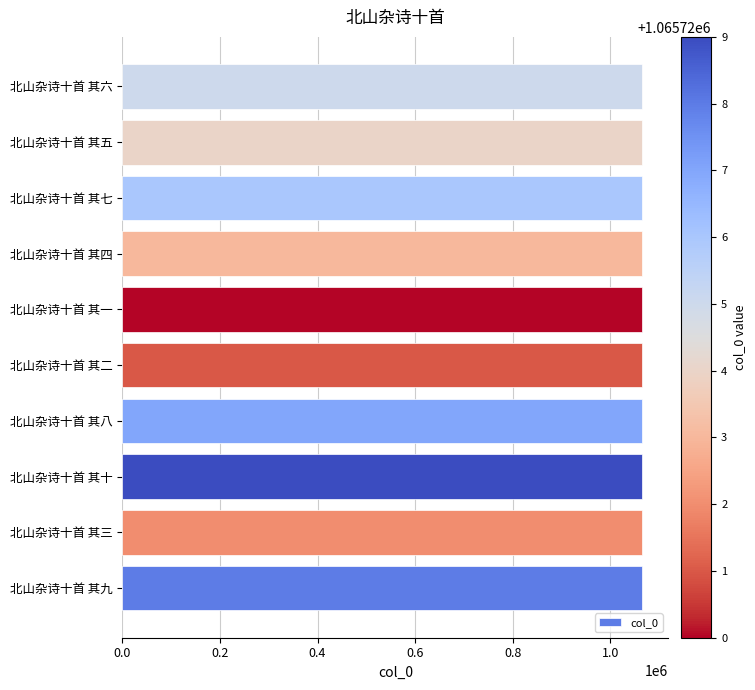

What is the maximum value shown in the chart?

1065729